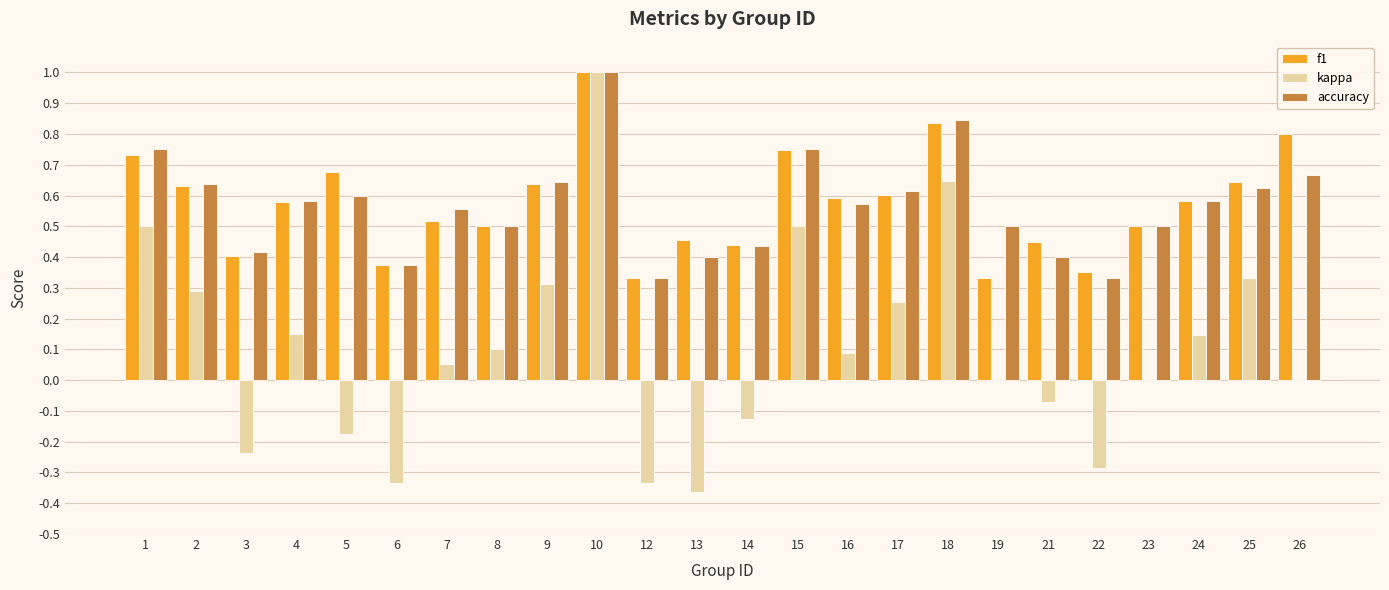

The value of kappa at 2 is 0.3. True or false?

True